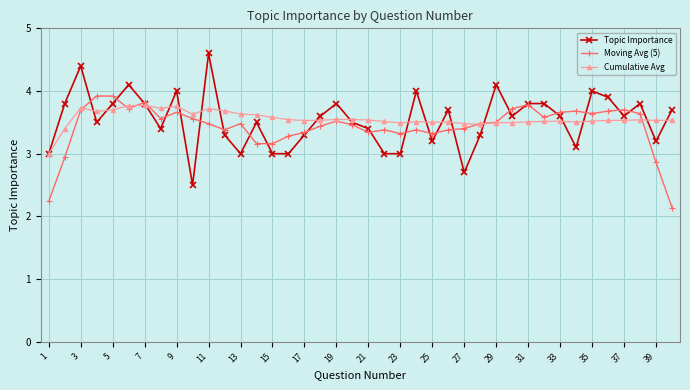

What is the value of the Cumulative Avg point at the 3rd from the left?

3.7